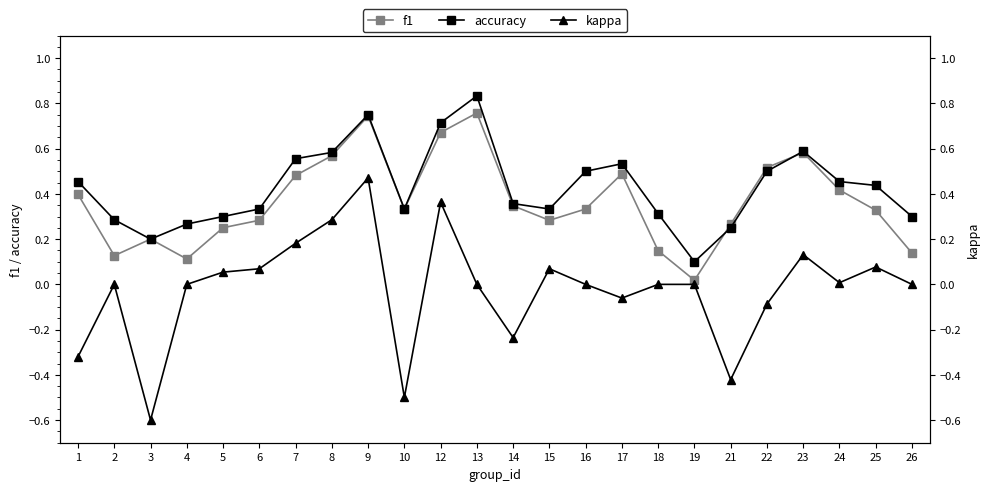

What is the total value across all series at 24?

0.9